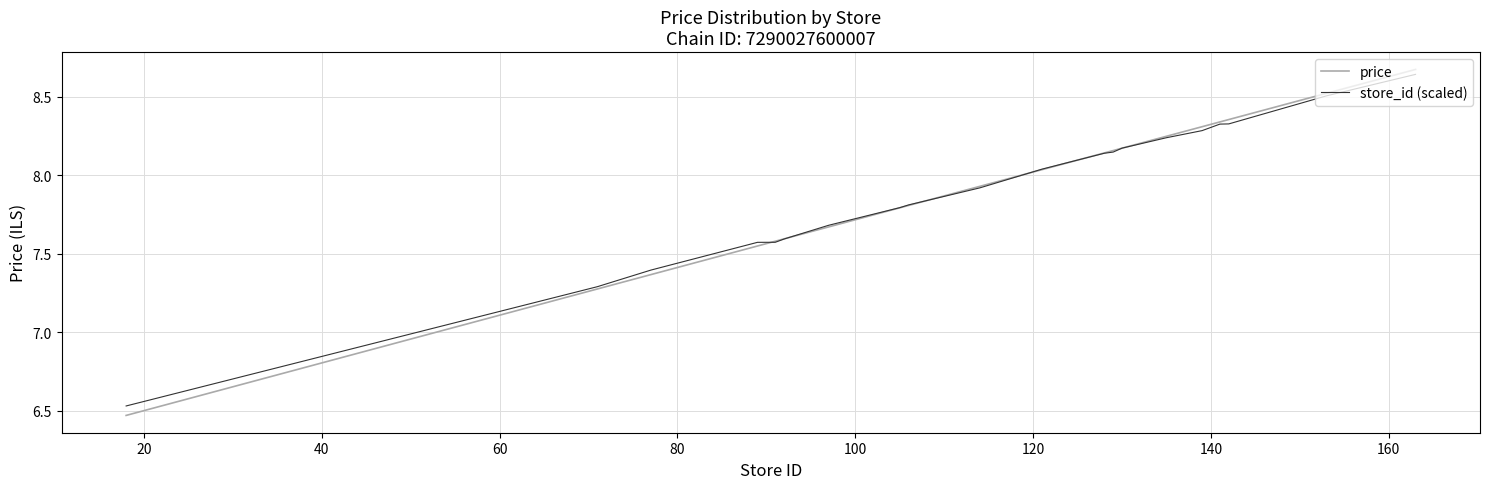

Which series has the widest spread of values?

price